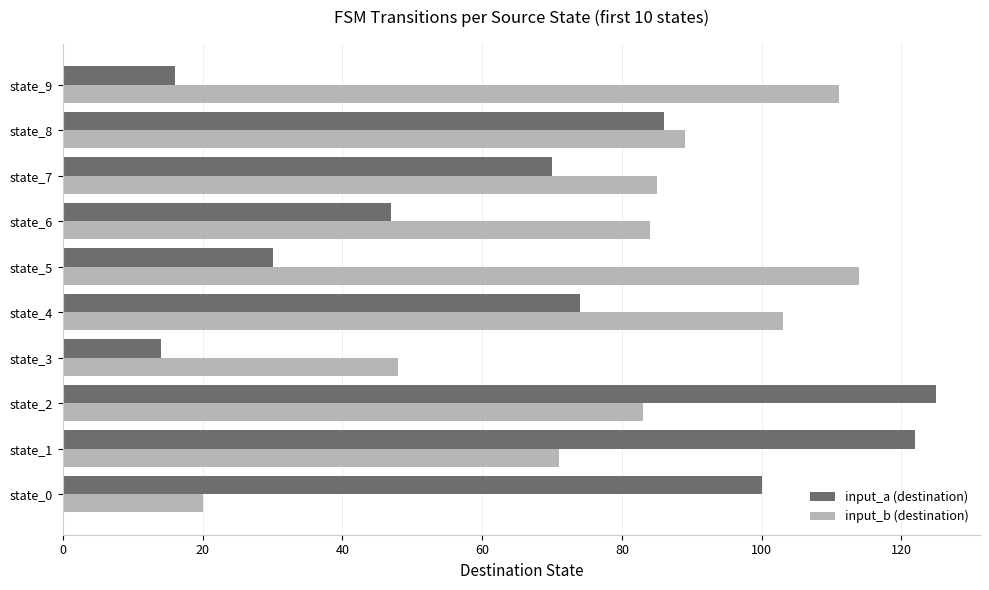

What is the greatest value displayed?

125